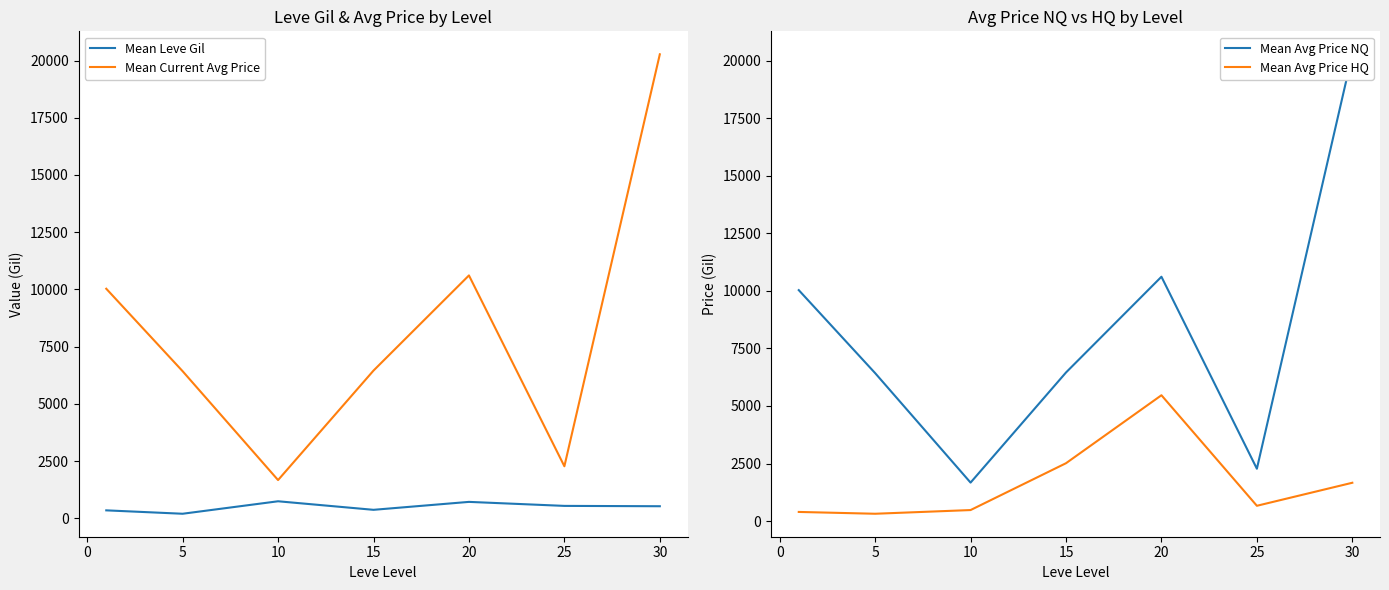

True or false: Mean Current Avg Price and Mean Leve Gil intersect in this chart.

False